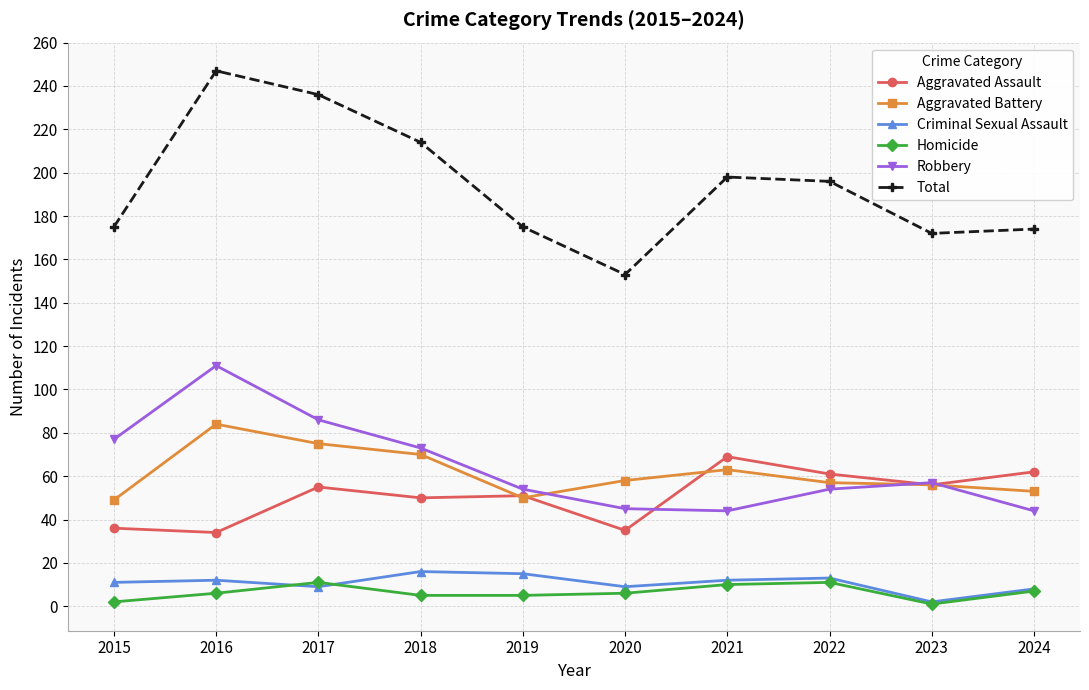

How many distinct data groups are displayed?

6